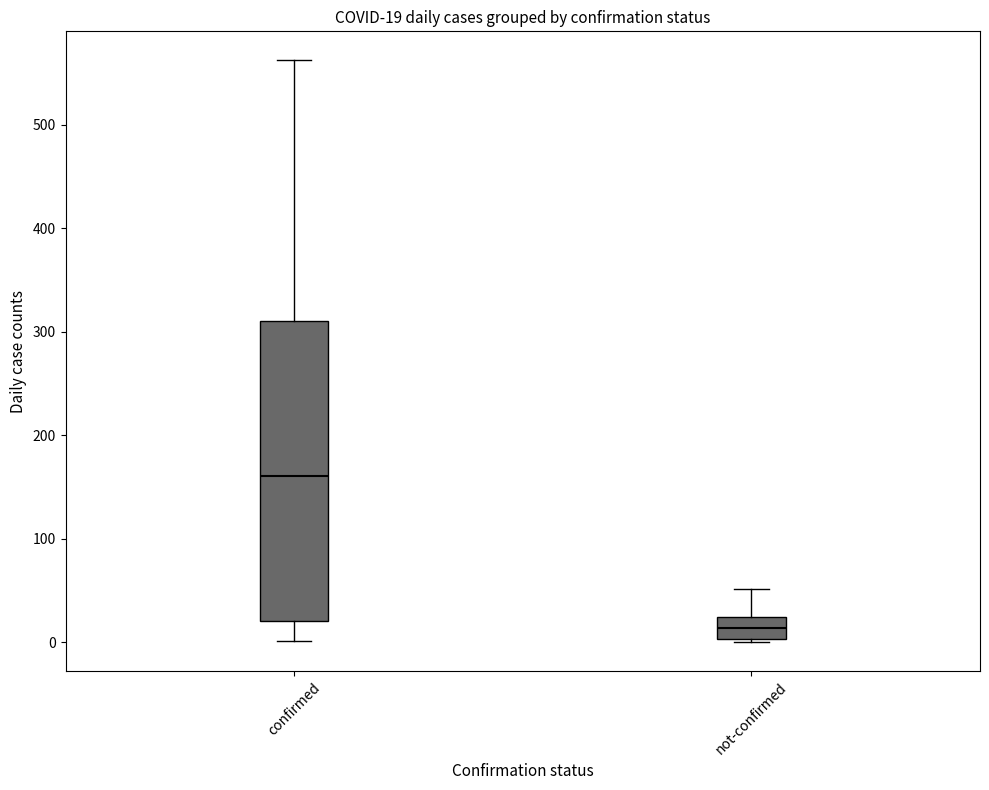

Which box is the tallest, from its lower edge to its upper edge?

confirmed